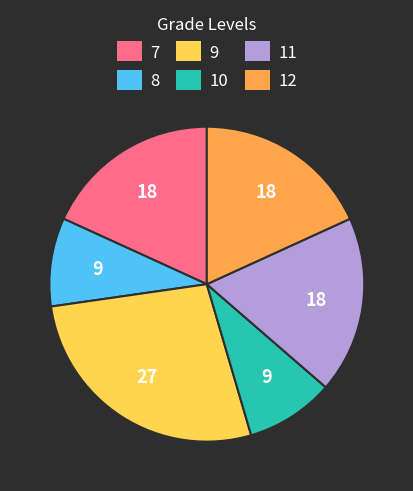

The 11 slice represents 18% of the pie. True or false?

True